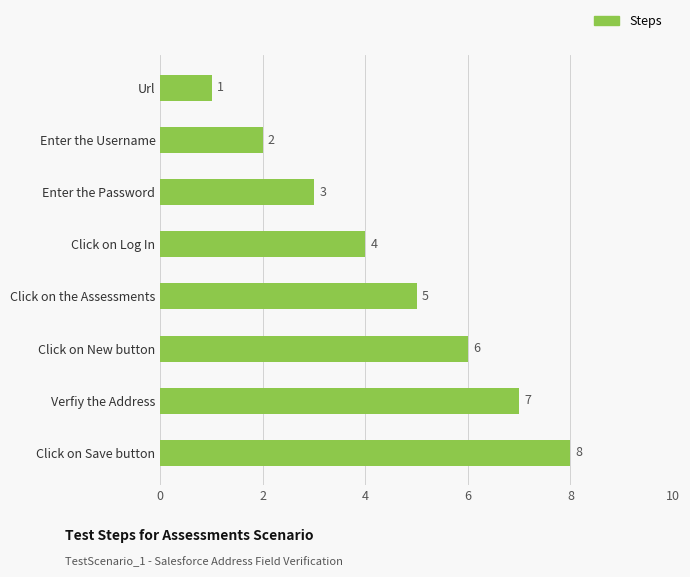

What is the change in value from Url to Click on New button?

+5